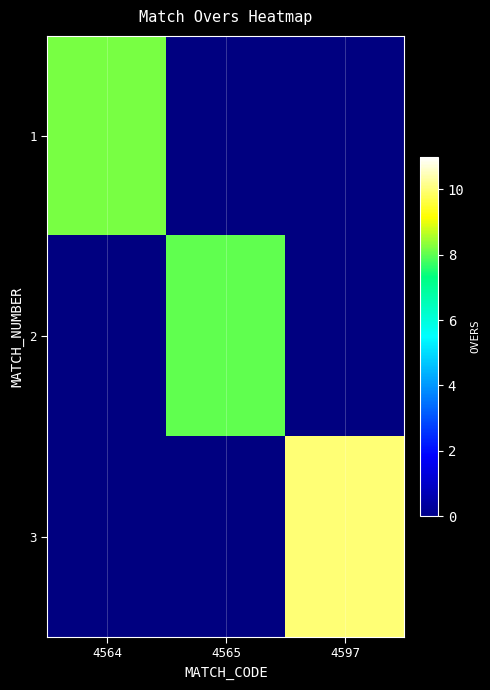

List the labels in order of 3 value, smallest first.

4564, 4565, 4597